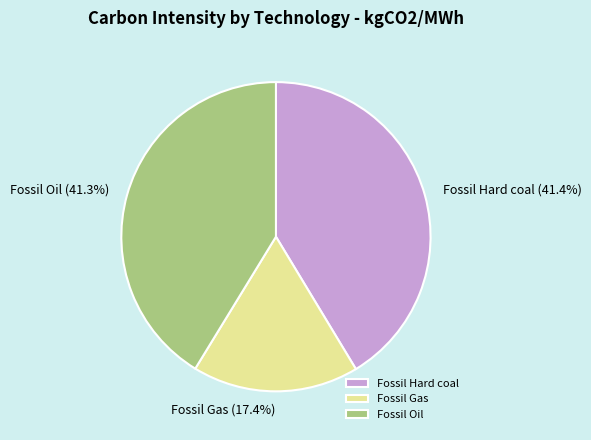

What is the smallest slice in the pie chart?

Fossil Gas